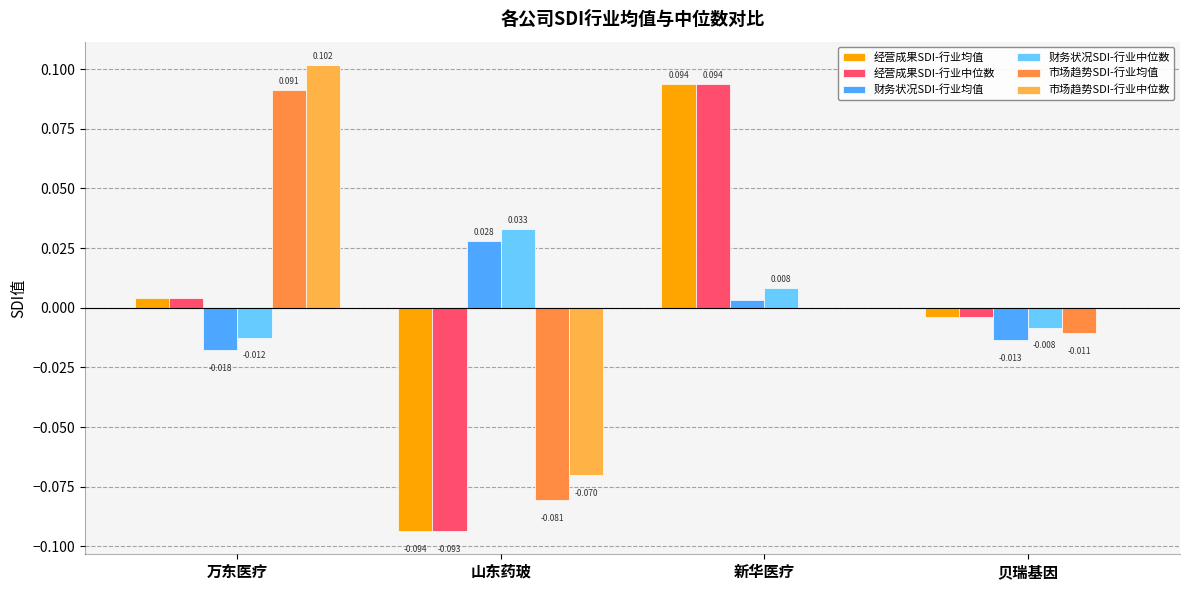

What is the sum of the 市场趋势SDI-行业均值 values at 新华医疗 and 山东药玻?

-0.1